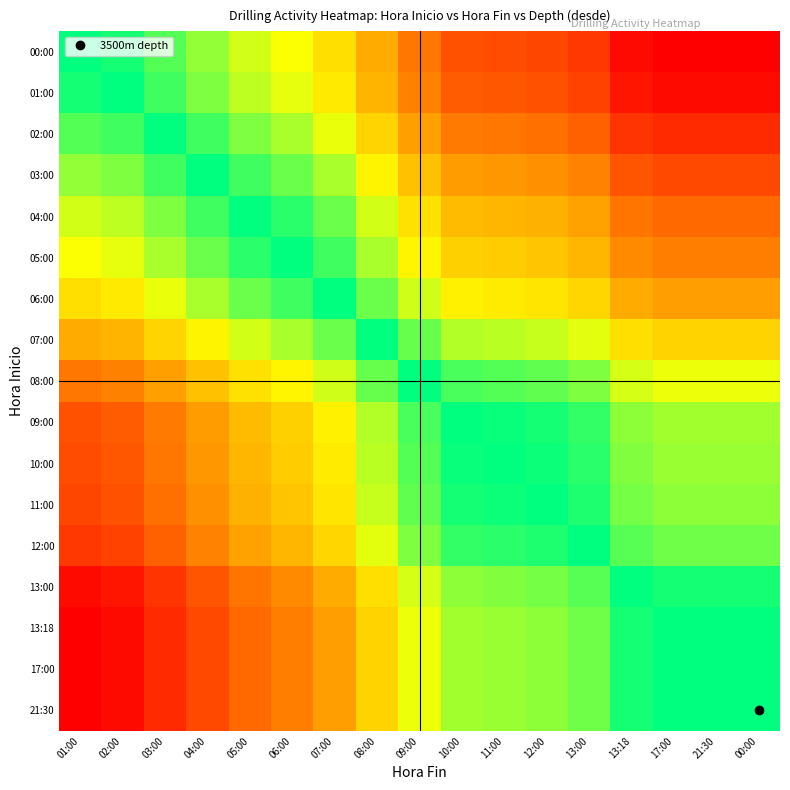

Which label corresponds to the smallest value in the chart?

17:00